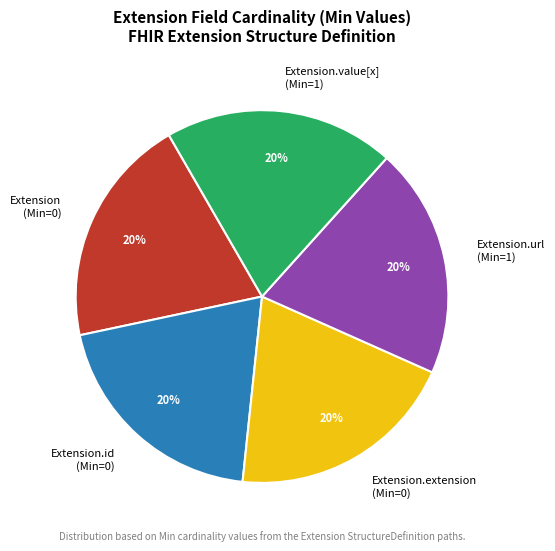

What is the ratio of the value at Extension.extension (Min=0) to the value at Extension.id (Min=0)?

1.0